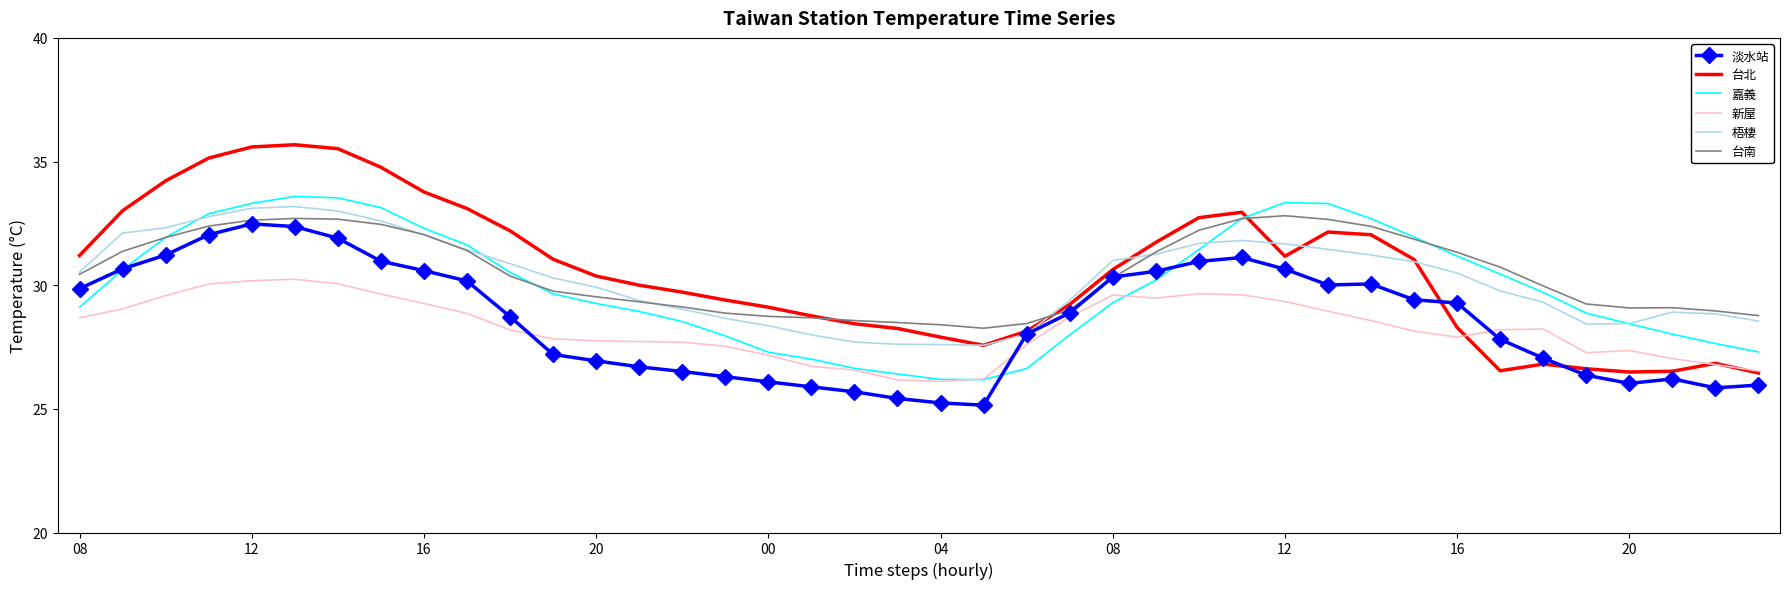

What is the highest value of the 新屋 series?

30.2